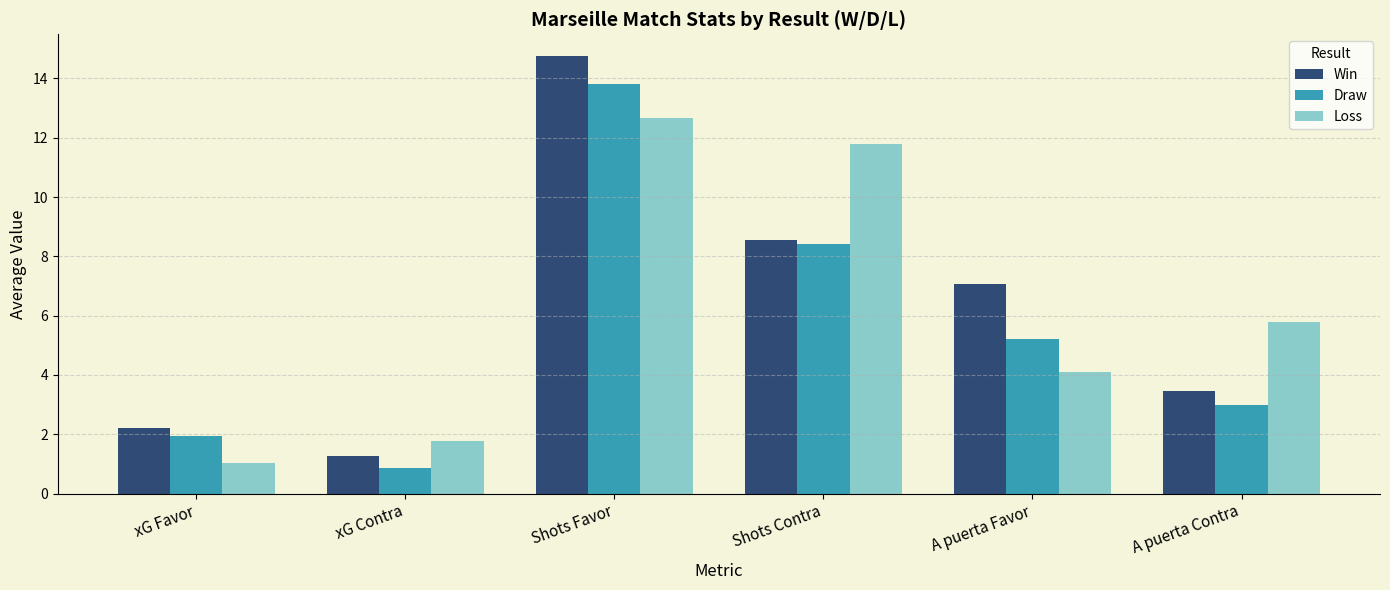

What is the value of the Win bar at the 1st from the left?

2.2